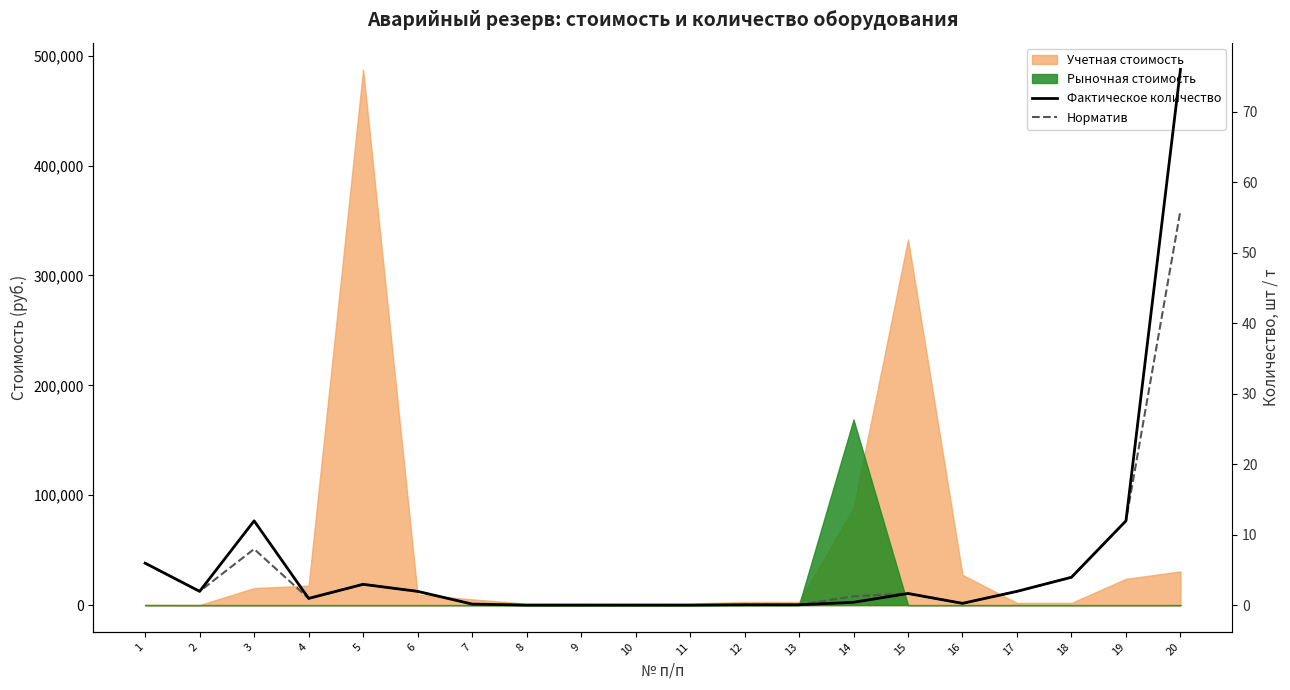

How many lines are shown in the chart?

2